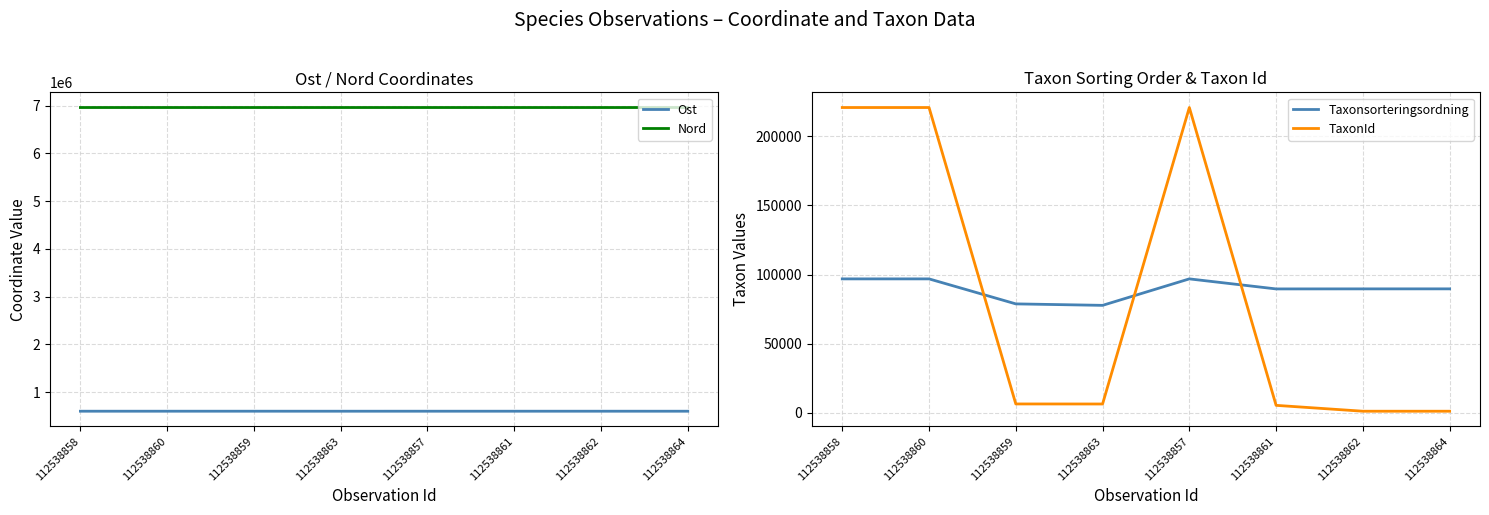

What is the difference between the Nord values at 112538860 and 112538862?

13